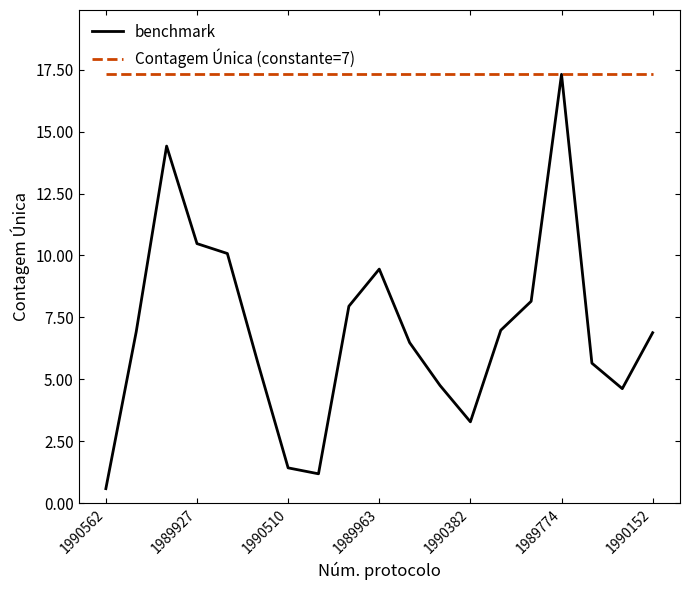

Which series has the largest total across all categories?

Contagem Única (constante=7)